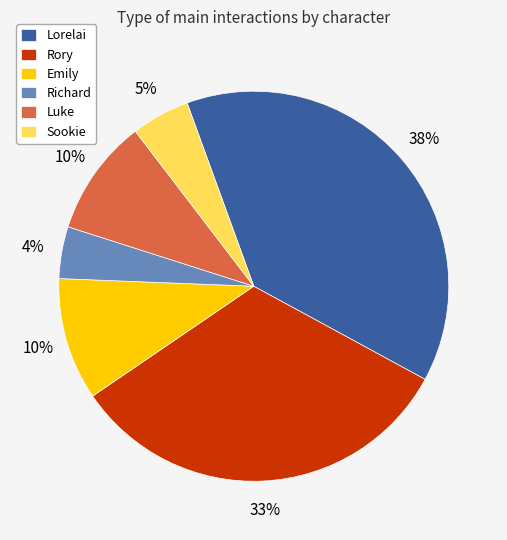

How many slices are in this pie chart?

6